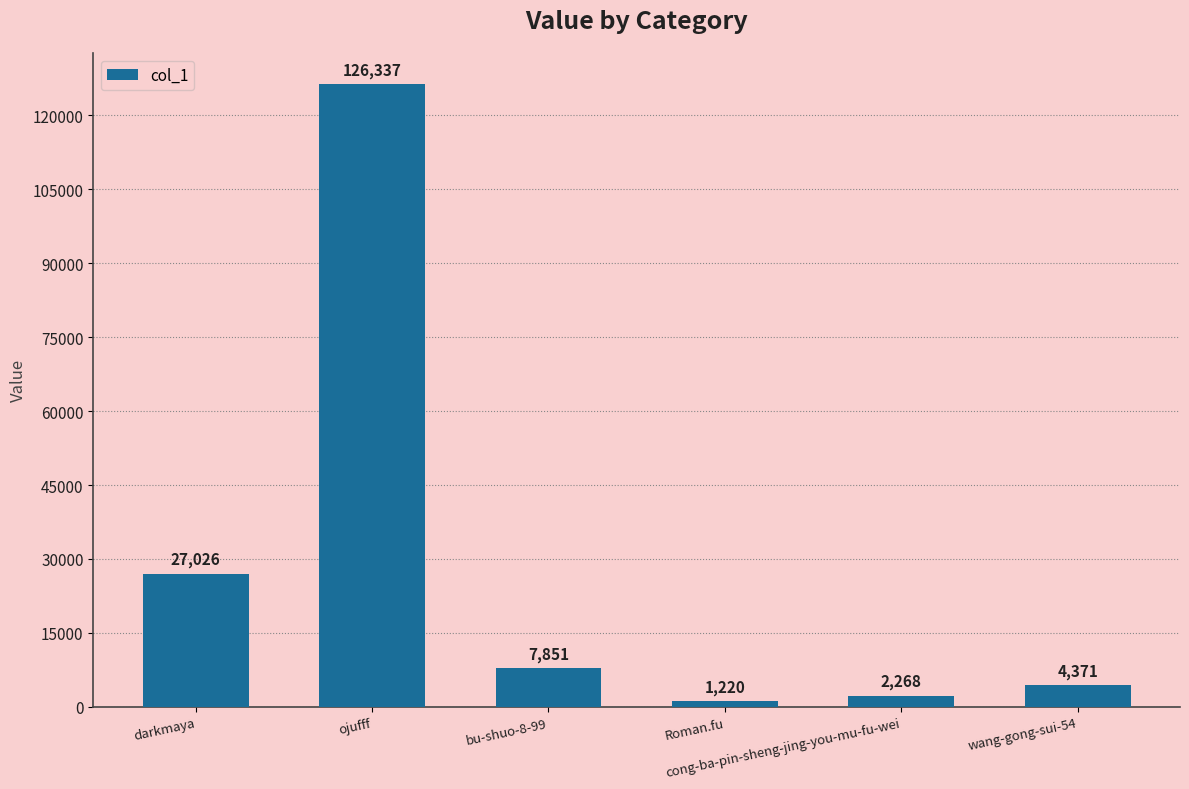

List the labels in order of value, smallest first.

Roman.fu, cong-ba-pin-sheng-jing-you-mu-fu-wei, wang-gong-sui-54, bu-shuo-8-99, darkmaya, ojufff